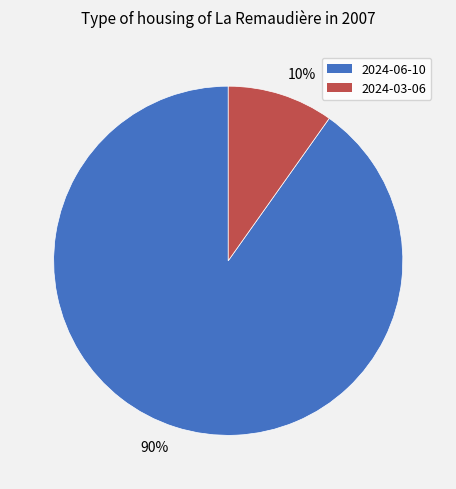

To the nearest percent, what is the average slice percentage?

50%